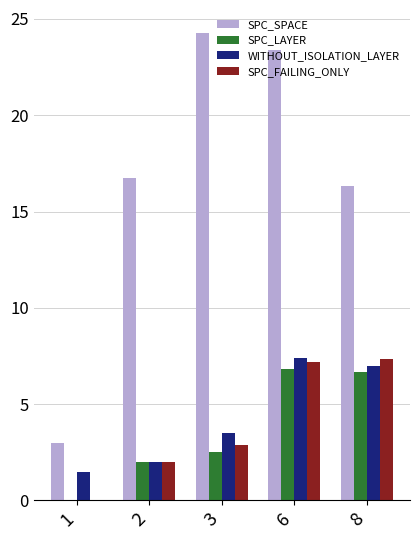

Which series changed the most between 1 and 3?

SPC_SPACE